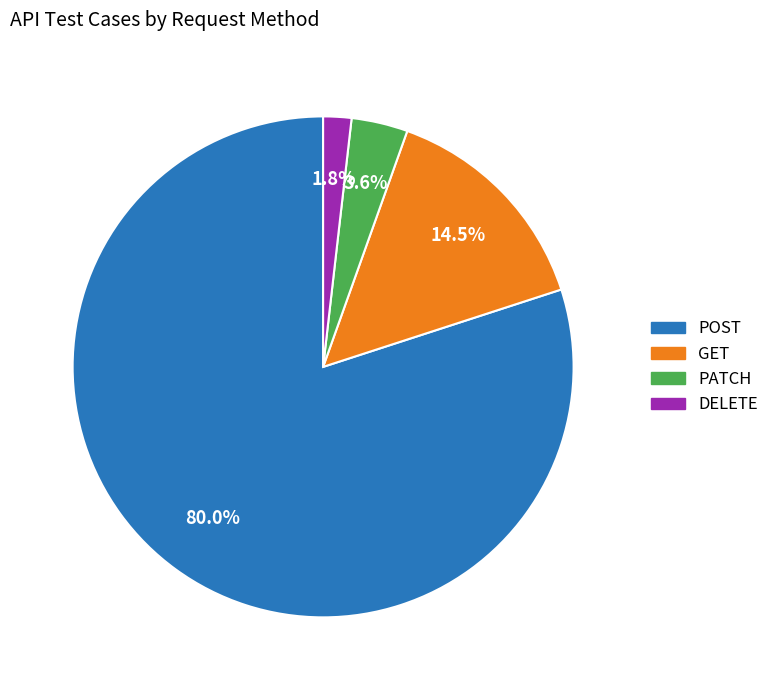

Rank the categories by value from highest to lowest.

POST, GET, PATCH, DELETE